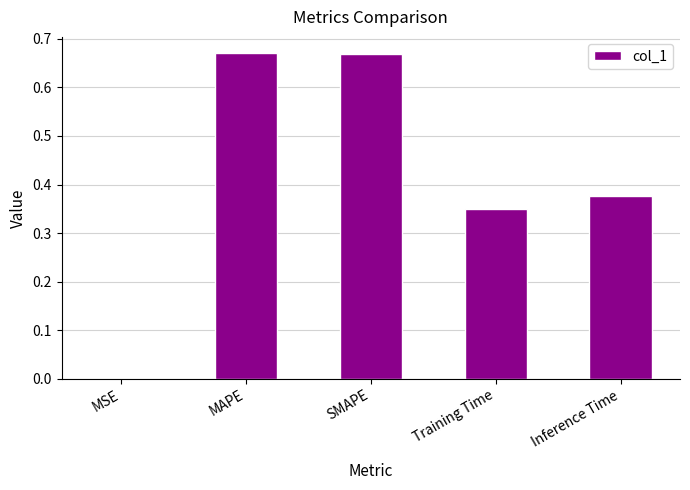

True or false: the data shows 0.2 at SMAPE.

False